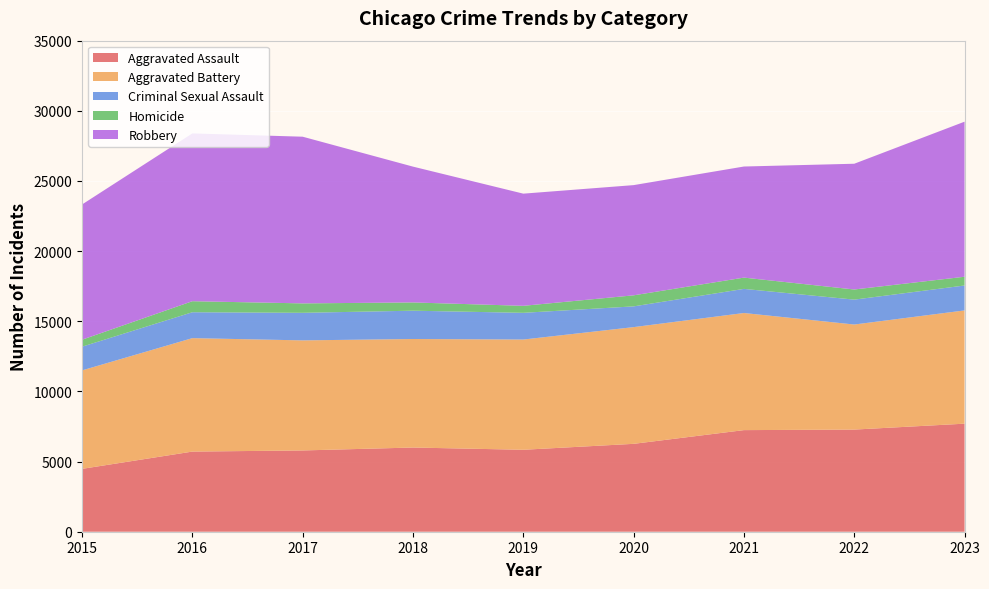

Reading left to right, list all the values displayed in this chart.

Aggravated Assault: 2015=4480	2016=5712	2017=5793	2018=6001	2019=5841	2020=6264	2021=7242	2022=7280	2023=7701
Aggravated Battery: 2015=7019	2016=8086	2017=7845	2018=7735	2019=7857	2020=8319	2021=8347	2022=7488	2023=8072
Criminal Sexual Assault: 2015=1690	2016=1846	2017=1965	2018=2018	2019=1904	2020=1479	2021=1719	2022=1775	2023=1777
Homicide: 2015=496	2016=786	2017=672	2018=588	2019=499	2020=787	2021=804	2022=722	2023=624
Robbery: 2015=9638	2016=11960	2017=11880	2018=9681	2019=7995	2020=7855	2021=7918	2022=8963	2023=11052